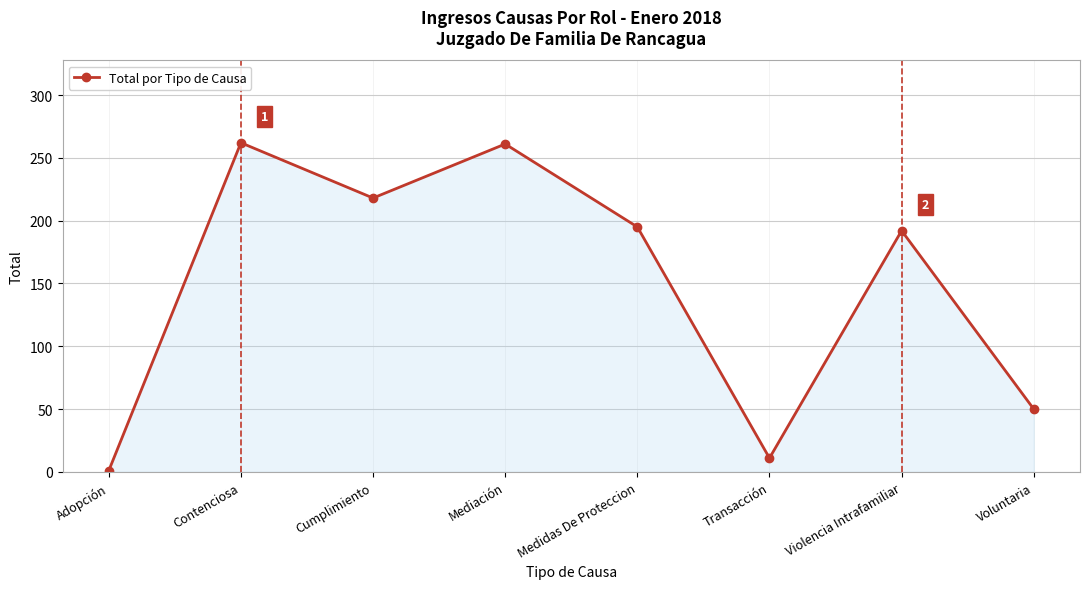

Between Contenciosa and Medidas De Proteccion, which is larger?

Contenciosa